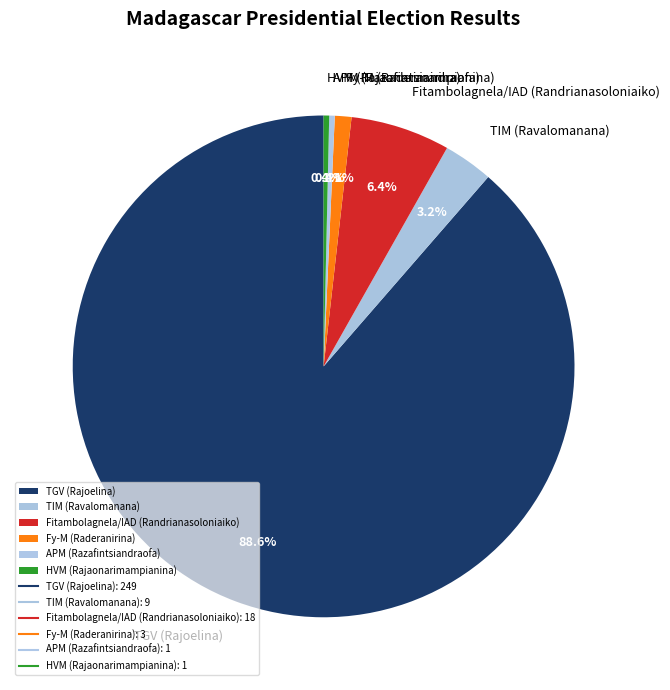

What portion of the pie excludes Fitambolagnela/IAD (Randrianasoloniaiko)?

93.6%